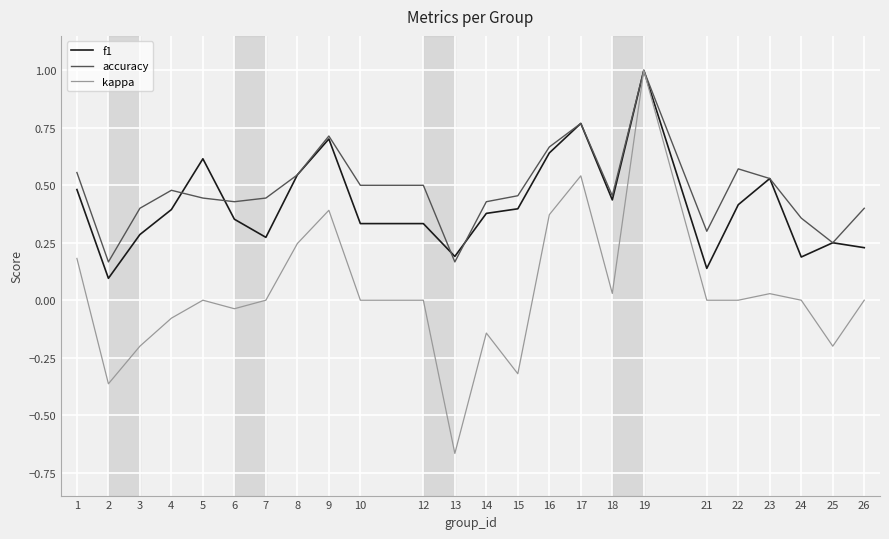

The f1 series shows 0.7 at 9. True or false?

True